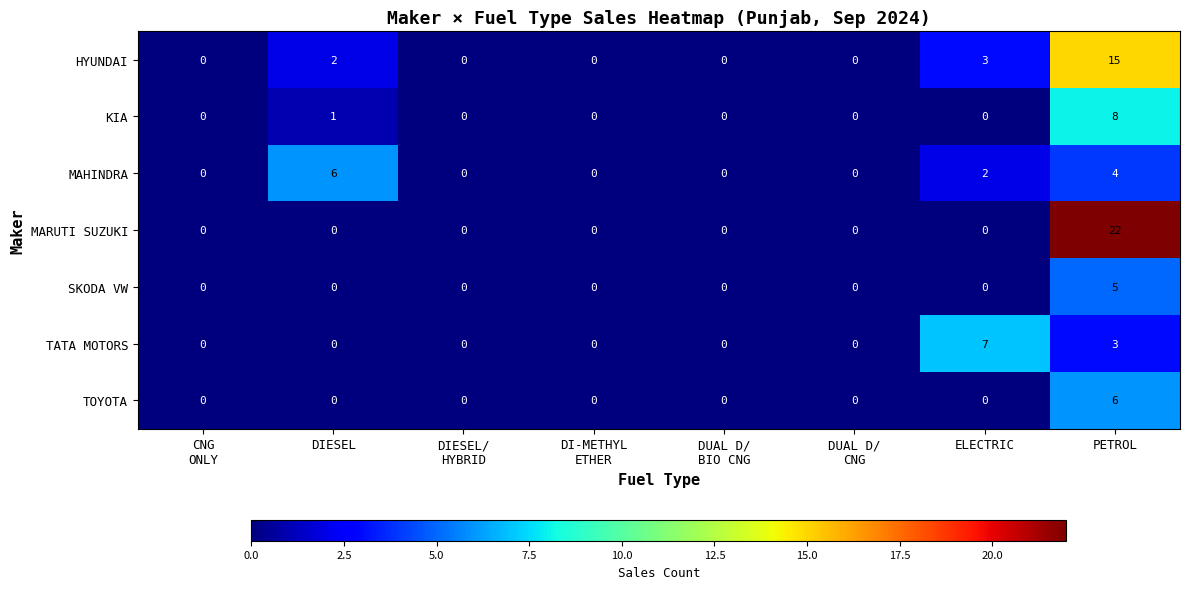

Which series has the largest range (max minus min)?

MARUTI SUZUKI